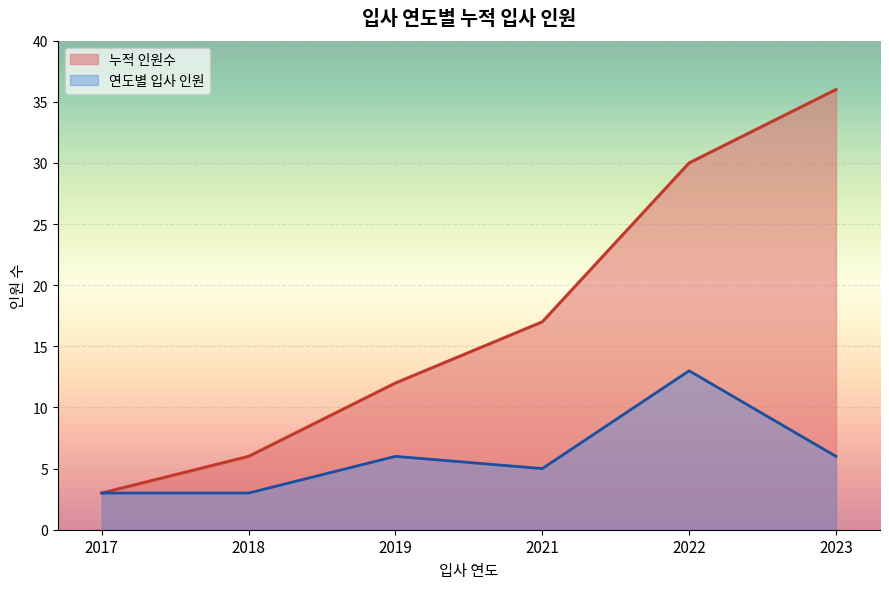

Read the 연도별 입사 인원 value at 2021.

5